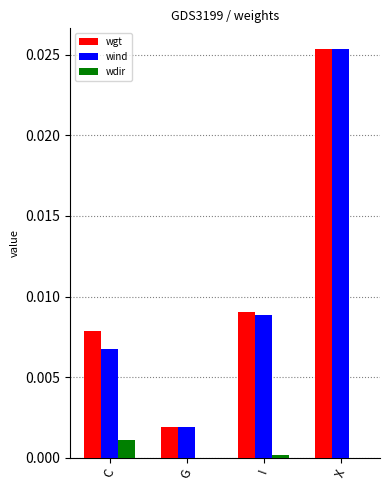

Which series has the largest total across all categories?

wgt